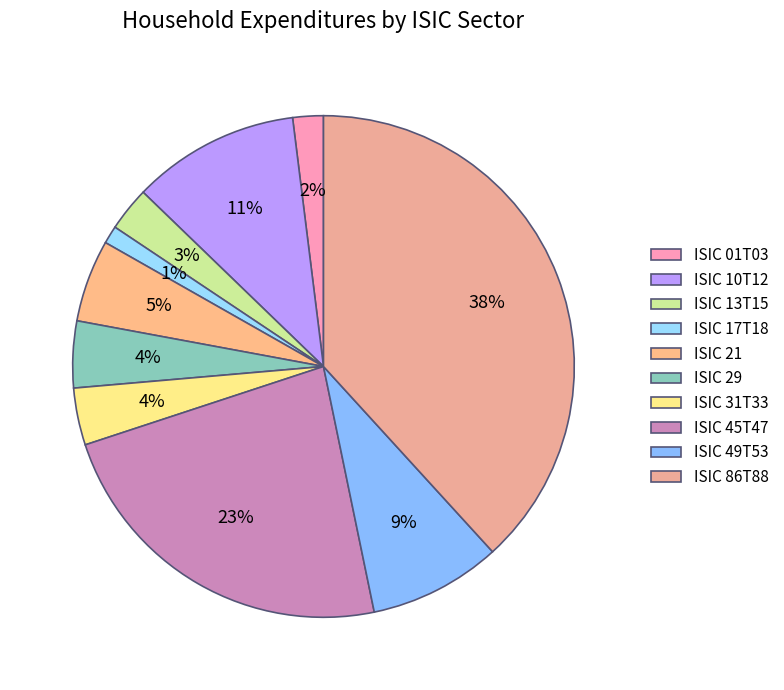

Between ISIC 17T18 and ISIC 01T03, which is larger?

ISIC 01T03